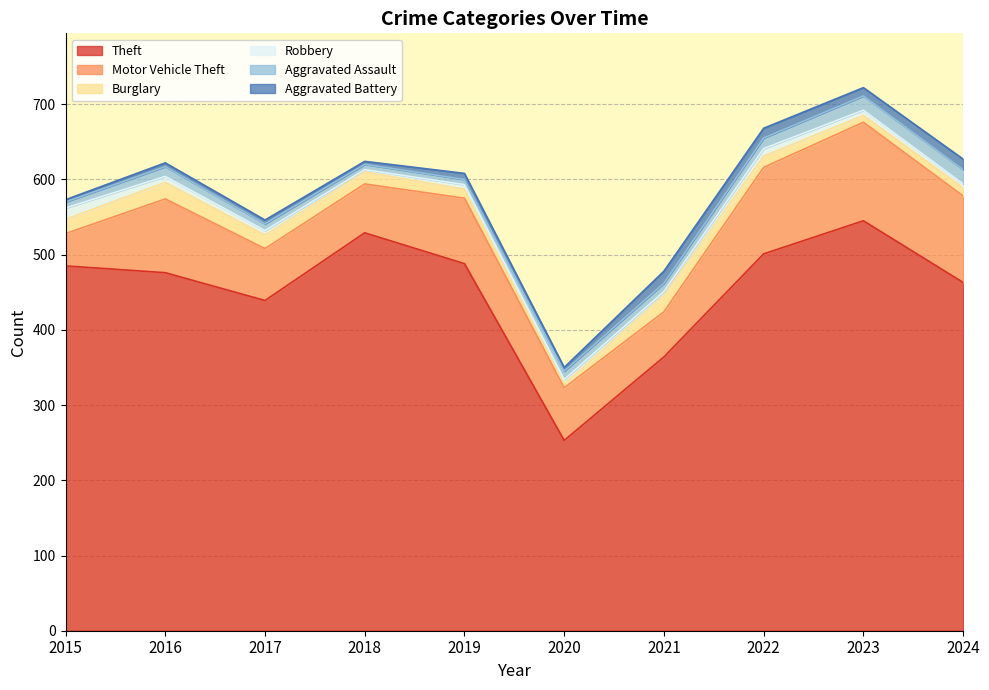

True or false: Motor Vehicle Theft and Aggravated Battery cross at least once.

False